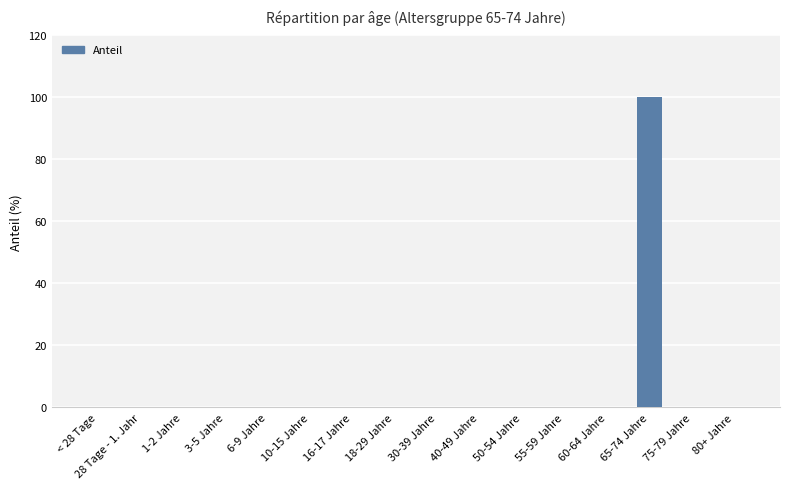

Reading left to right, what are all the values shown in this chart?

< 28 Tage=0	28 Tage - 1. Jahr=0	1-2 Jahre=0	3-5 Jahre=0	6-9 Jahre=0	10-15 Jahre=0	16-17 Jahre=0	18-29 Jahre=0	30-39 Jahre=0	40-49 Jahre=0	50-54 Jahre=0	55-59 Jahre=0	60-64 Jahre=0	65-74 Jahre=100	75-79 Jahre=0	80+ Jahre=0